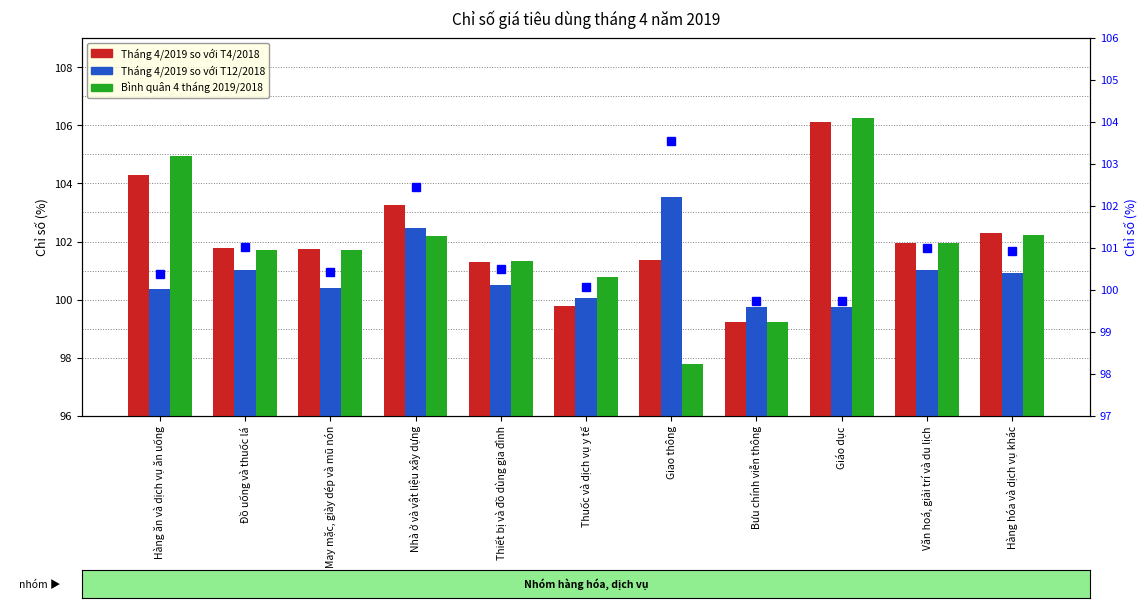

At which label is T4/2019 so T12/2018 (trục phải) closest to 101?

Văn hoá, giải trí và du lịch